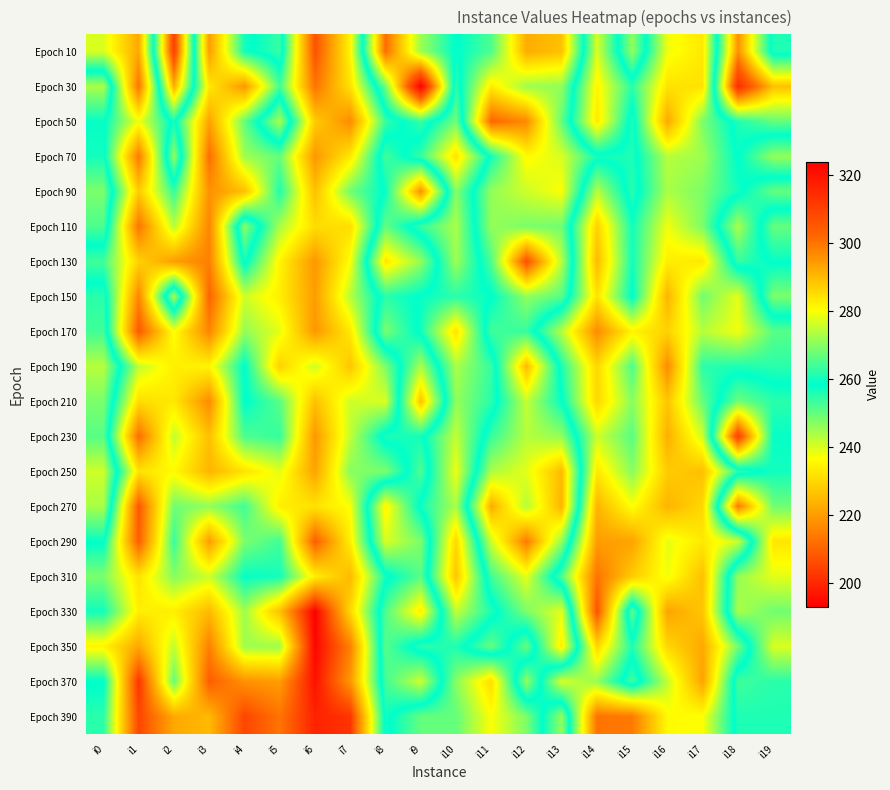

Reading left to right, list all the values displayed in this chart.

Epoch 10: i0=240	i1=222	i2=310	i3=220	i4=257	i5=263	i6=207	i7=235	i8=301	i9=272	i10=258	i11=265	i12=292	i13=289	i14=240	i15=271	i16=238	i17=233	i18=296	i19=256
Epoch 30: i0=273	i1=213	i2=292	i3=233	i4=219	i5=253	i6=213	i7=232	i8=268	i9=324	i10=255	i11=283	i12=272	i13=271	i14=235	i15=255	i16=232	i17=232	i18=314	i19=289
Epoch 50: i0=259	i1=238	i2=260	i3=221	i4=250	i5=273	i6=228	i7=217	i8=254	i9=263	i10=249	i11=302	i12=297	i13=267	i14=233	i15=261	i16=222	i17=248	i18=261	i19=267
Epoch 70: i0=260	i1=214	i2=271	i3=212	i4=245	i5=250	i6=219	i7=233	i8=264	i9=254	i10=232	i11=260	i12=281	i13=277	i14=260	i15=261	i16=243	i17=245	i18=259	i19=246
Epoch 90: i0=269	i1=228	i2=254	i3=218	i4=226	i5=256	i6=226	i7=249	i8=259	i9=296	i10=247	i11=271	i12=276	i13=280	i14=243	i15=262	i16=244	i17=248	i18=257	i19=267
Epoch 110: i0=265	i1=213	i2=243	i3=216	i4=270	i5=244	i6=231	i7=231	i8=267	i9=254	i10=244	i11=271	i12=269	i13=268	i14=229	i15=257	i16=238	i17=248	i18=273	i19=250
Epoch 130: i0=253	i1=229	i2=220	i3=215	i4=260	i5=235	i6=219	i7=237	i8=284	i9=271	i10=245	i11=265	i12=306	i13=274	i14=225	i15=257	i16=234	i17=233	i18=263	i19=258
Epoch 150: i0=262	i1=216	i2=273	i3=210	i4=241	i5=234	i6=220	i7=243	i8=262	i9=258	i10=255	i11=258	i12=271	i13=266	i14=232	i15=259	i16=224	i17=249	i18=239	i19=269
Epoch 170: i0=264	i1=208	i2=237	i3=216	i4=246	i5=239	i6=219	i7=233	i8=269	i9=257	i10=232	i11=264	i12=263	i13=243	i14=217	i15=235	i16=229	i17=243	i18=238	i19=251
Epoch 190: i0=274	i1=242	i2=234	i3=235	i4=259	i5=229	i6=241	i7=227	i8=248	i9=273	i10=244	i11=254	i12=290	i13=256	i14=230	i15=252	i16=217	i17=255	i18=256	i19=255
Epoch 210: i0=269	i1=231	i2=233	i3=217	i4=259	i5=251	i6=226	i7=241	i8=240	i9=289	i10=246	i11=255	i12=275	i13=259	i14=230	i15=247	i16=227	i17=250	i18=268	i19=262
Epoch 230: i0=266	i1=212	i2=242	i3=226	i4=252	i5=254	i6=219	i7=242	i8=261	i9=260	i10=242	i11=263	i12=274	i13=271	i14=241	i15=251	i16=223	i17=241	i18=310	i19=259
Epoch 250: i0=276	i1=232	i2=236	i3=224	i4=232	i5=239	i6=221	i7=247	i8=248	i9=265	i10=238	i11=273	i12=278	i13=290	i14=233	i15=247	i16=228	i17=226	i18=255	i19=260
Epoch 270: i0=273	i1=208	i2=249	i3=246	i4=253	i5=234	i6=232	i7=237	i8=282	i9=257	i10=244	i11=292	i12=274	i13=291	i14=224	i15=237	i16=224	i17=230	i18=299	i19=268
Epoch 290: i0=259	i1=209	i2=254	i3=220	i4=248	i5=253	i6=209	i7=234	i8=277	i9=269	i10=230	i11=276	i12=299	i13=271	i14=220	i15=221	i16=239	i17=233	i18=241	i19=284
Epoch 310: i0=248	i1=232	i2=247	i3=241	i4=258	i5=257	i6=234	i7=225	i8=257	i9=266	i10=227	i11=264	i12=278	i13=252	i14=213	i15=228	i16=238	i17=226	i18=271	i19=278
Epoch 330: i0=257	i1=234	i2=234	i3=225	i4=245	i5=226	i6=193	i7=230	i8=265	i9=283	i10=242	i11=256	i12=269	i13=278	i14=207	i15=267	i16=221	i17=227	i18=273	i19=268
Epoch 350: i0=235	i1=222	i2=242	i3=215	i4=245	i5=245	i6=194	i7=215	i8=266	i9=255	i10=256	i11=267	i12=250	i13=283	i14=230	i15=256	i16=230	i17=222	i18=249	i19=277
Epoch 370: i0=259	i1=202	i2=250	i3=209	i4=218	i5=220	i6=196	i7=219	i8=264	i9=276	i10=247	i11=231	i12=271	i13=240	i14=246	i15=264	i16=242	i17=221	i18=264	i19=262
Epoch 390: i0=255	i1=205	i2=222	i3=225	i4=205	i5=213	i6=199	i7=202	i8=260	i9=250	i10=250	i11=237	i12=248	i13=271	i14=213	i15=214	i16=236	i17=237	i18=261	i19=261